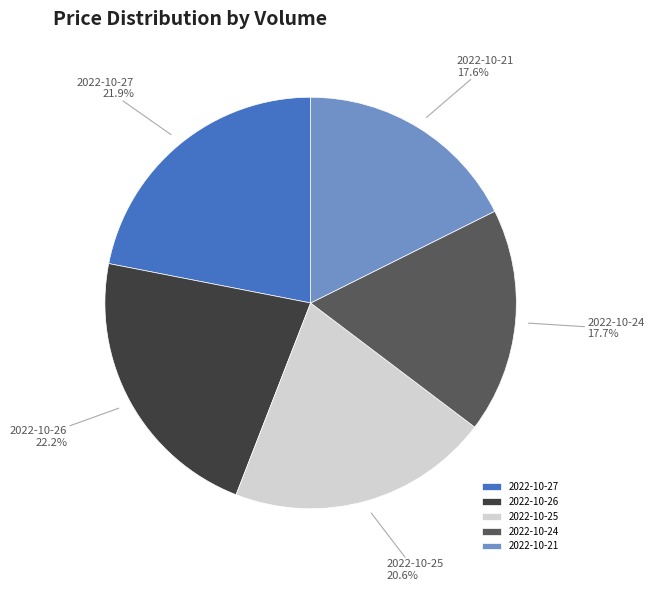

What is the ratio of the value at 2022-10-25 to the value at 2022-10-21?

1.2